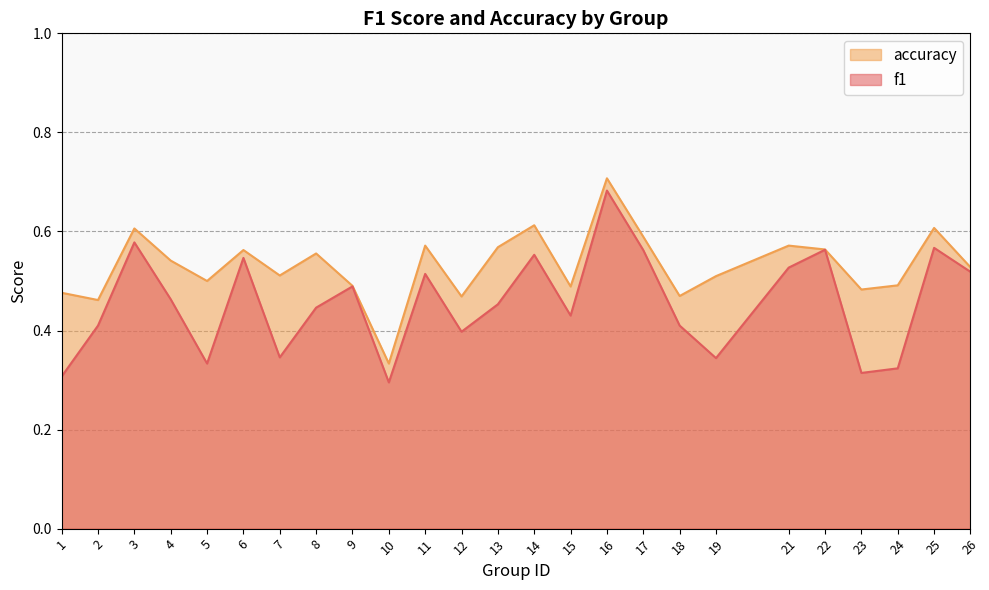

Count the accuracy values in the range 0 to 1.

25